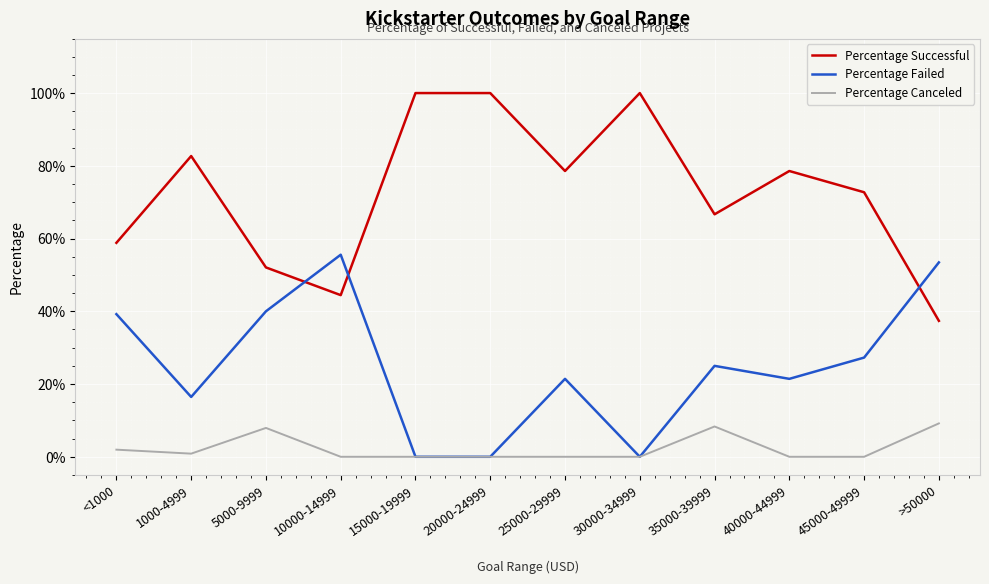

Does the chart have visible grid lines?

Yes